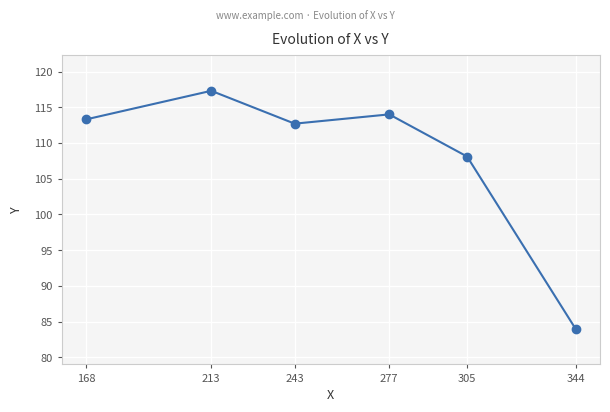

How many data points are above 113?

3